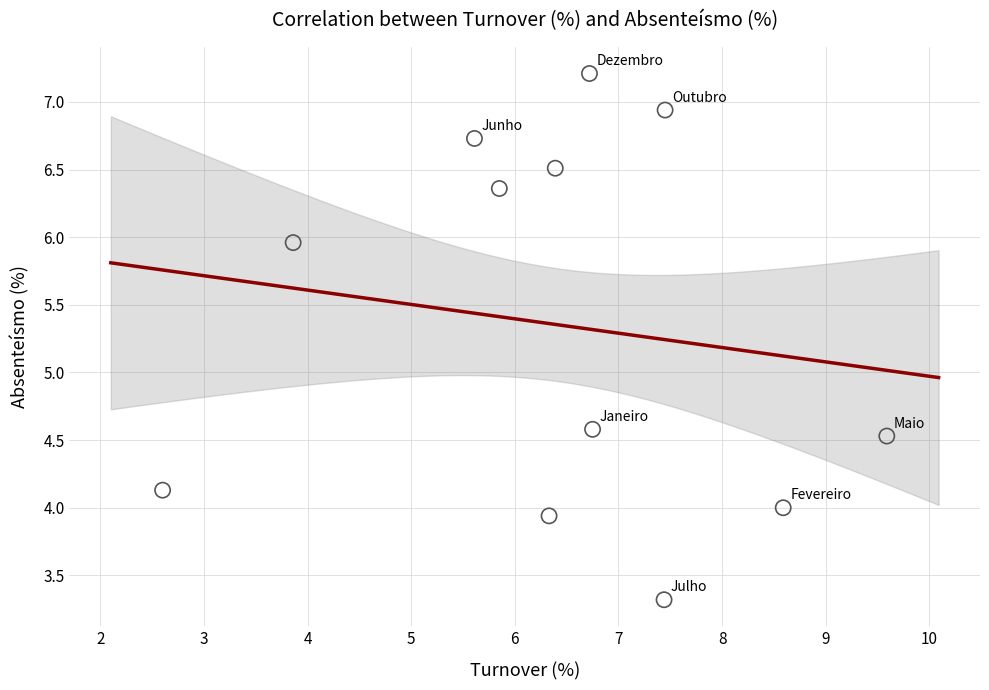

What is the range of X values (max minus min)?

7.0